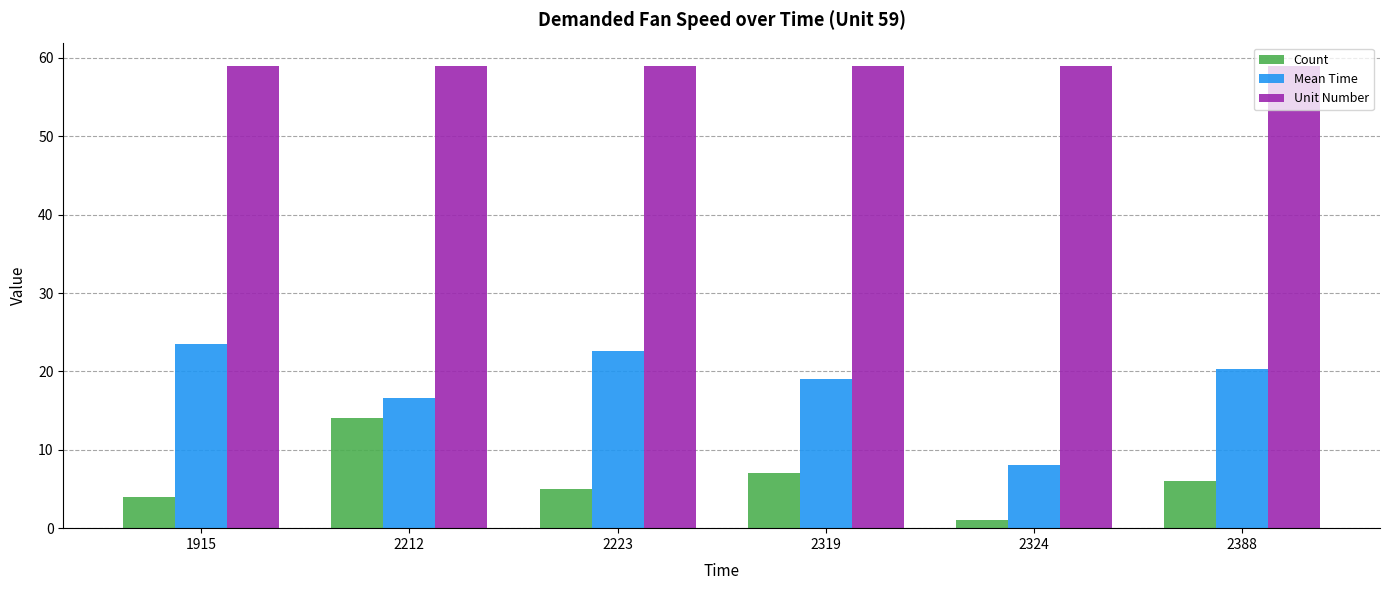

Reading left to right, what are all the values shown in this chart?

Count: 4.0	14.0	5.0	7.0	1.0	6.0
Mean Time: 23.5	16.6	22.6	19.0	8.0	20.3
Unit Number: 59.0	59.0	59.0	59.0	59.0	59.0